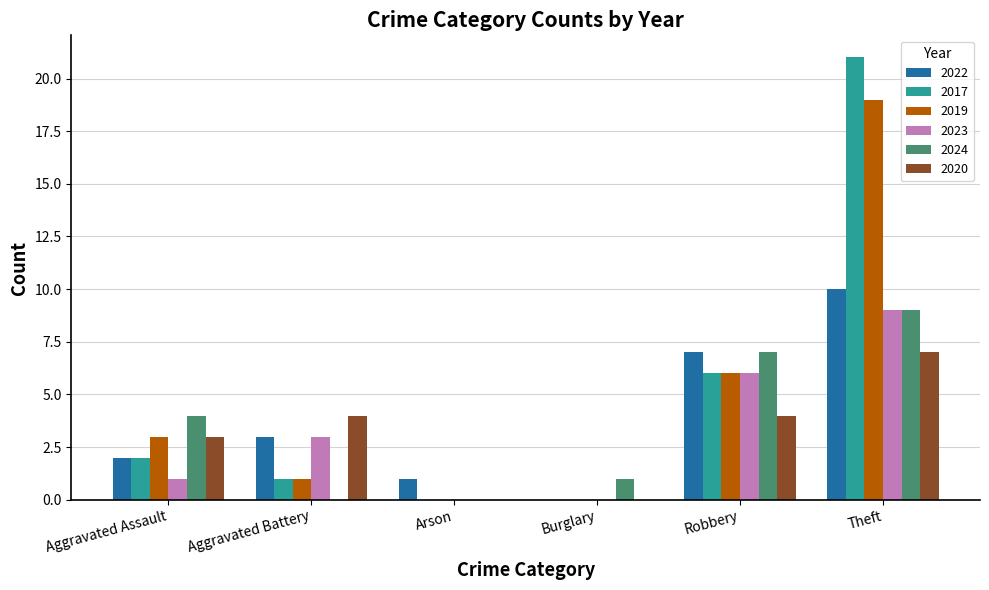

How many groups of bars are there?

6